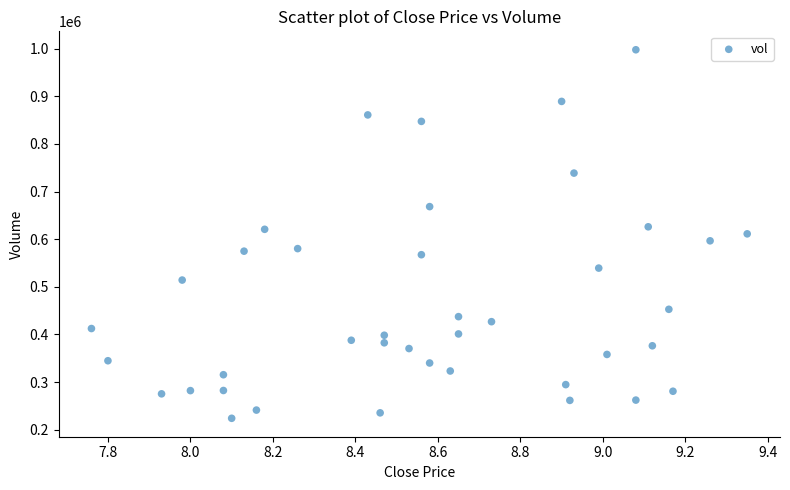

What is the range of X values (max minus min)?

1.6